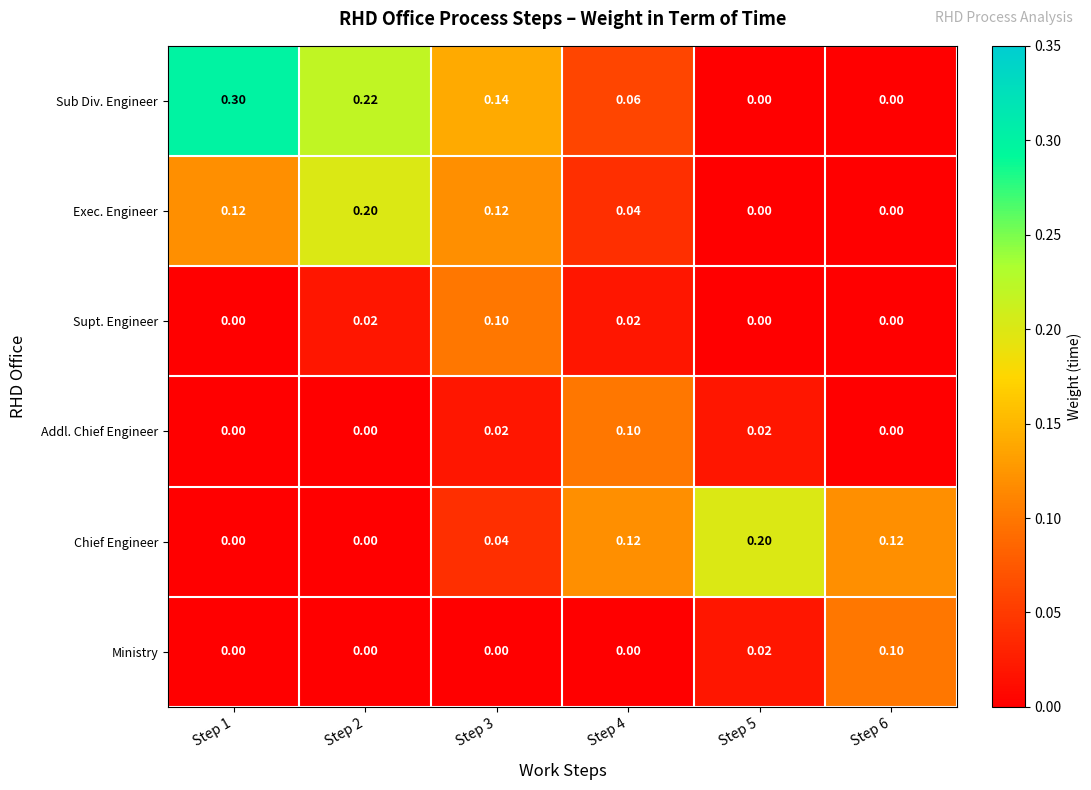

Is the value of Sub Div. Engineer at Step 2 greater than the value of Exec. Engineer at Step 2?

Yes